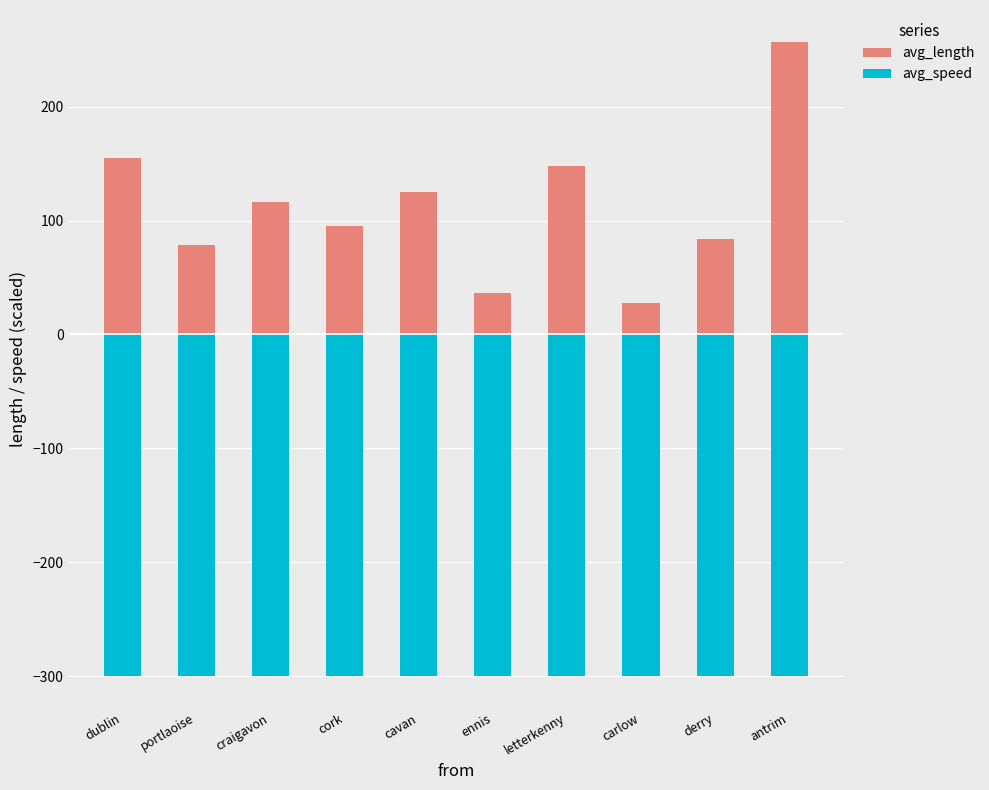

Is it true that avg_speed equals -110.4 at derry?

False